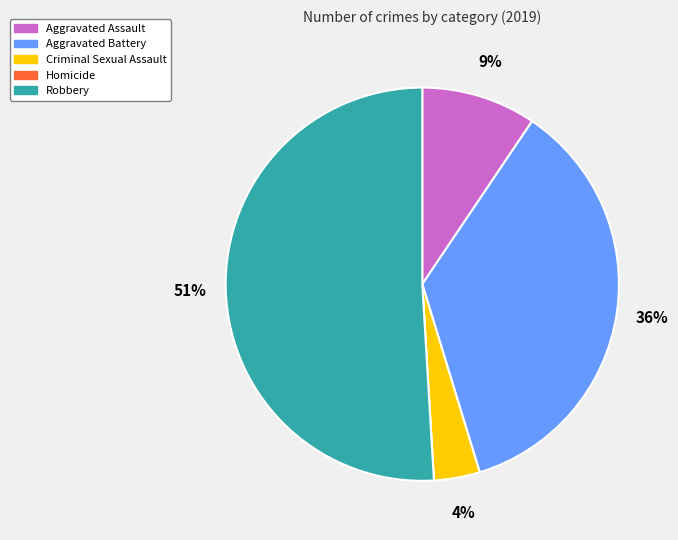

Which has a higher value, Criminal Sexual Assault or Aggravated Assault?

Aggravated Assault